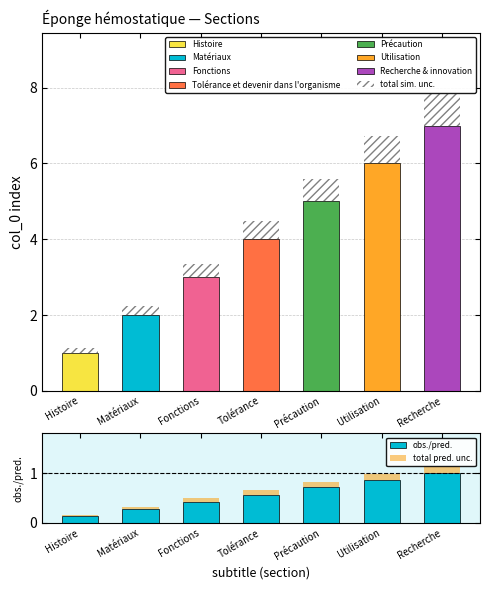

Reading left to right, transcribe all the data shown in this chart.

Histoire=0.1	Matériaux=0.3	Fonctions=0.4	Tolérance=0.6	Précaution=0.7	Utilisation=0.9	Recherche=1.0